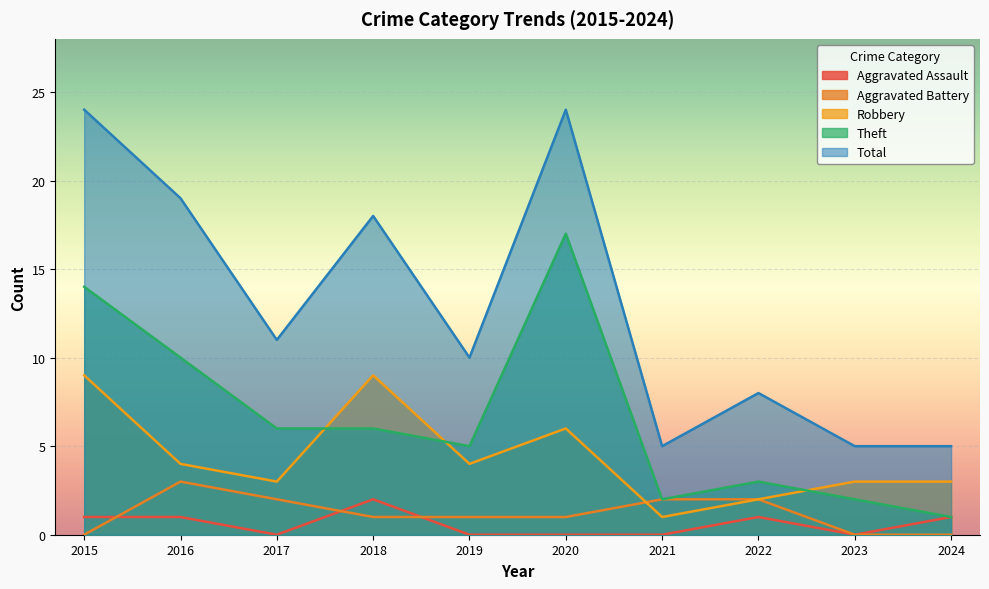

How many lines are shown in the chart?

5